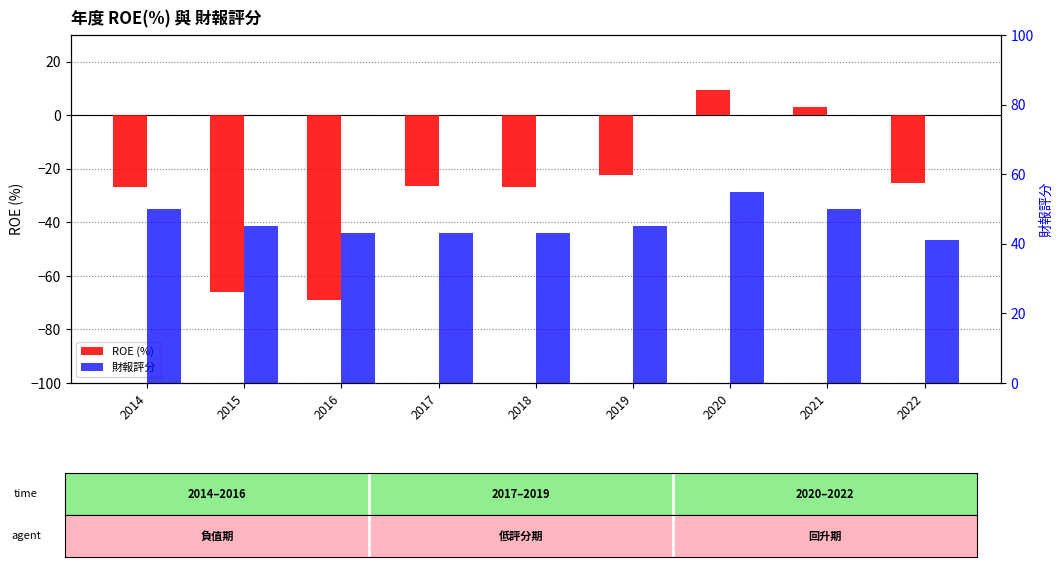

Count the number of data series in this chart.

2